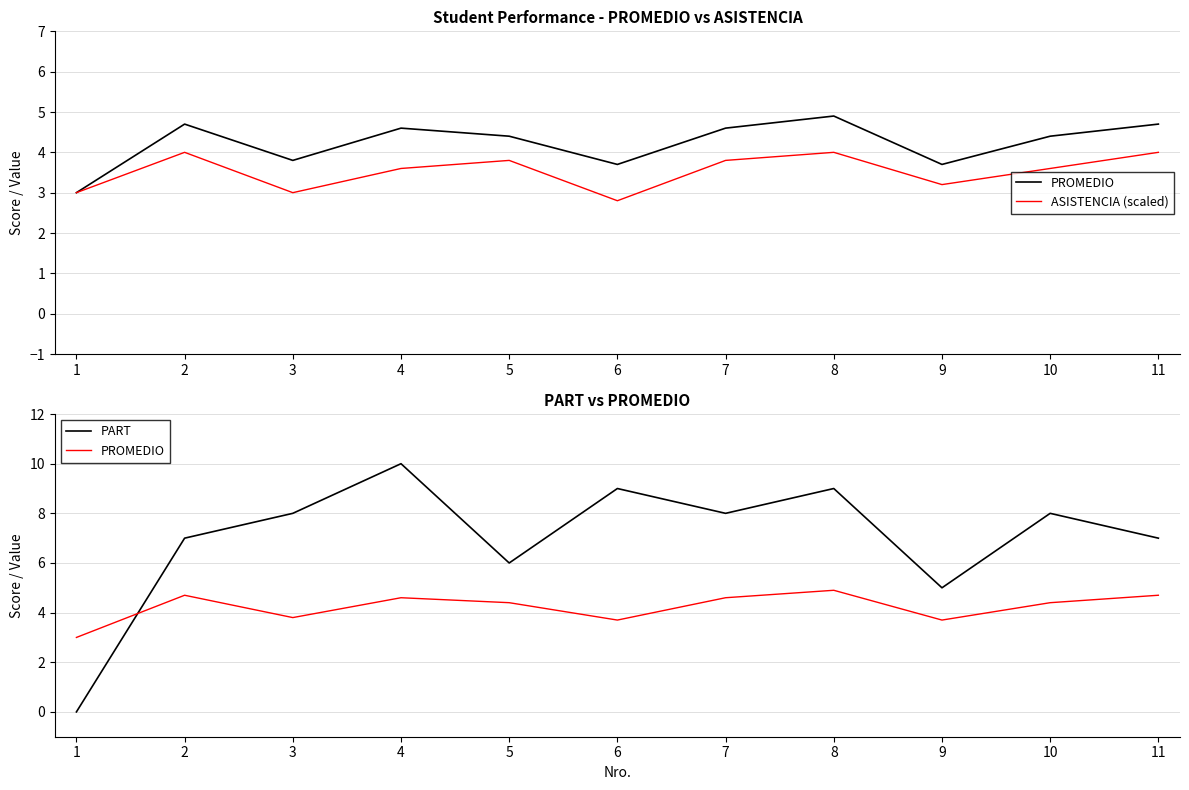

What is the maximum value for PART?

10.0